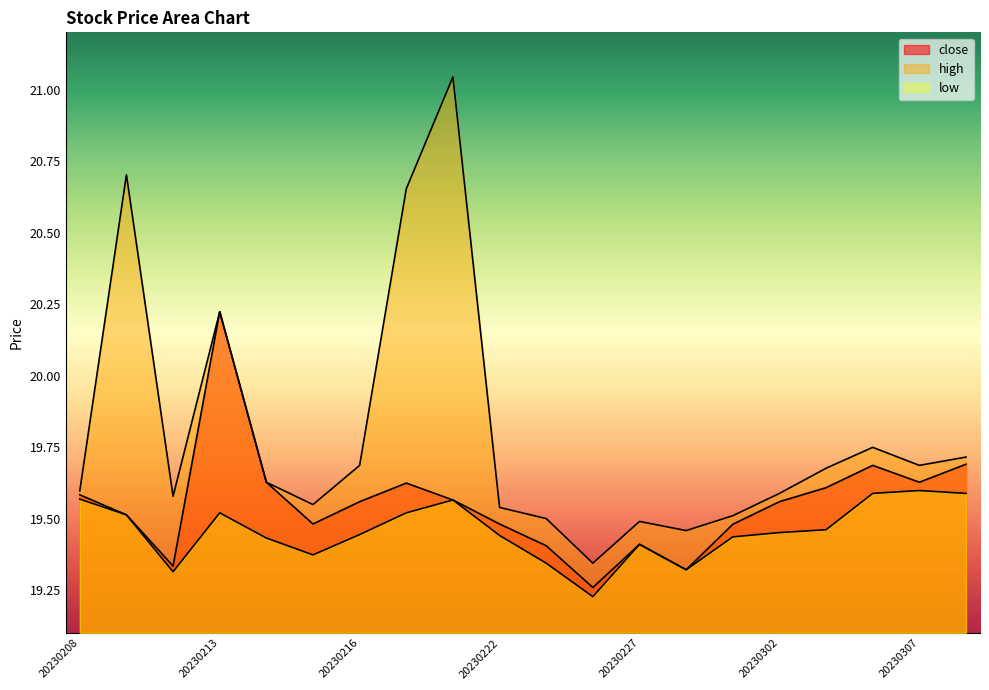

What is the value of the close point at the 17th from the left?

19.6